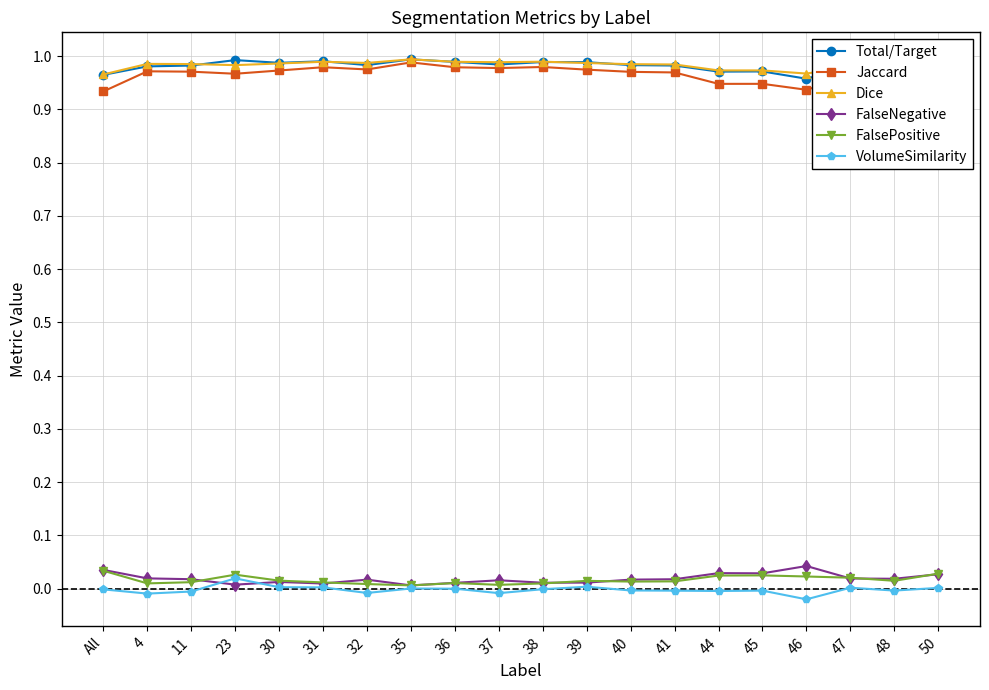

The Dice series shows 0.5 at 23. True or false?

False